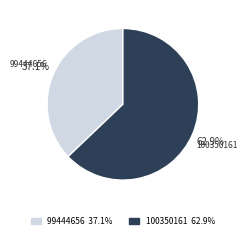

True or false: 99444656 accounts for 26% of the total.

False